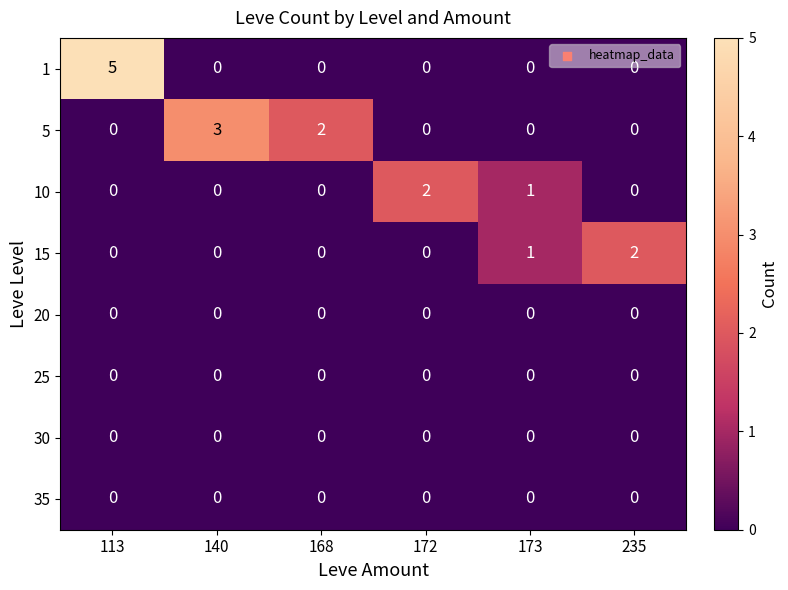

What is the difference between the highest and lowest values at 113?

5